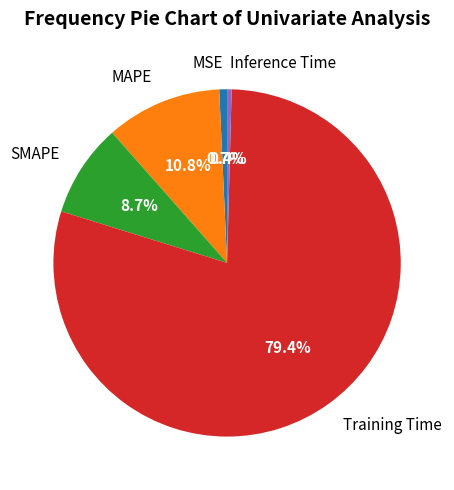

To the nearest percent, what portion does MAPE represent?

11%